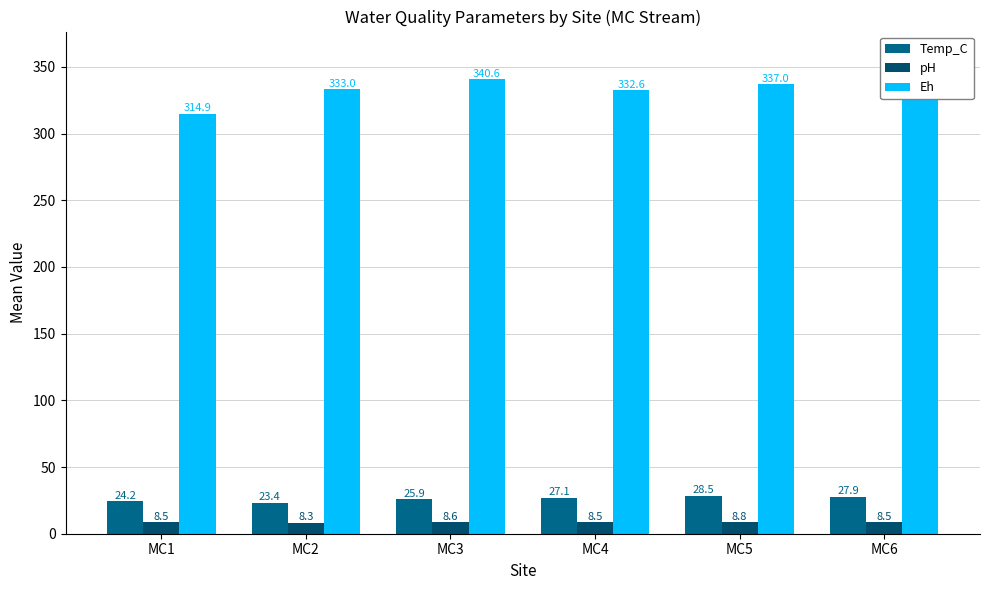

Which series has the largest total across all categories?

Eh